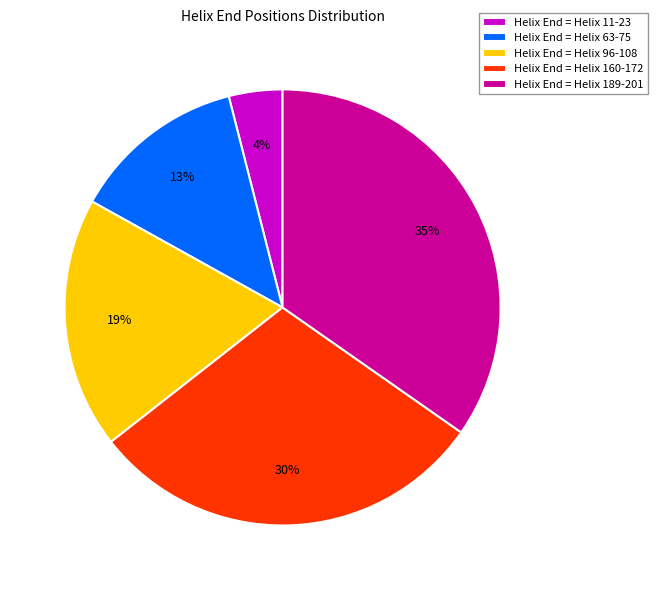

Count the number of slices in the pie.

5